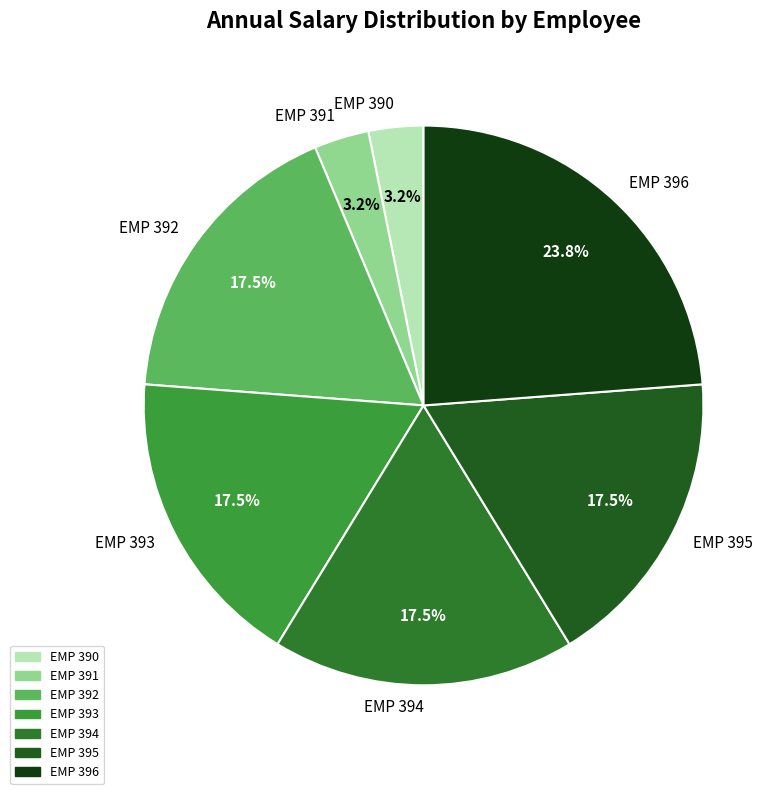

Which slice is the largest?

EMP 396